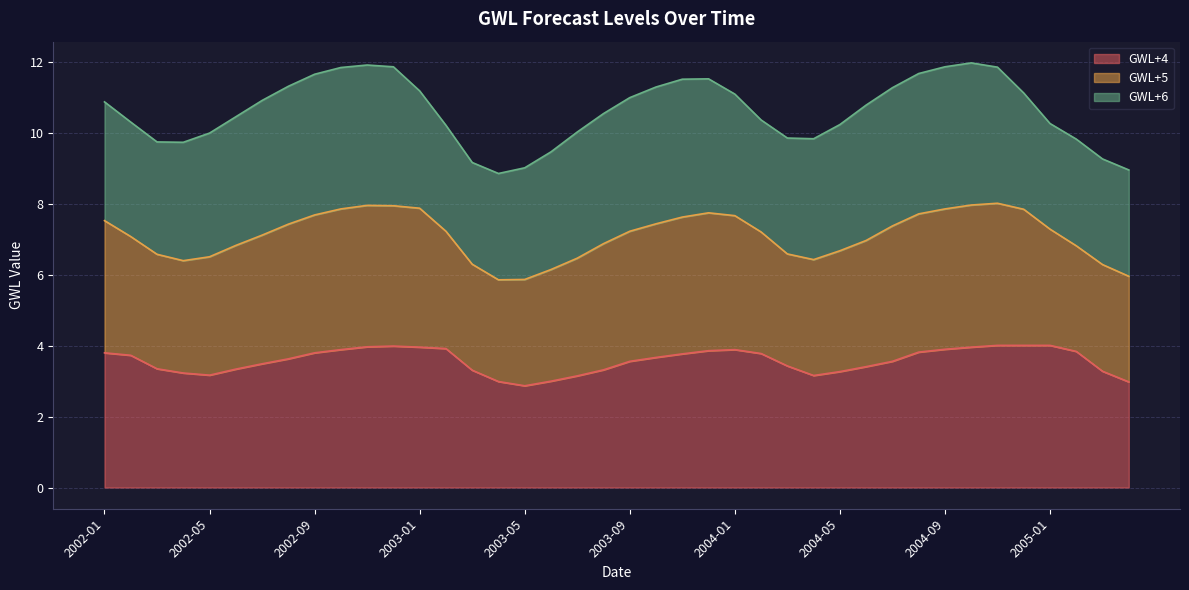

Is it true that GWL+5 equals 4.3 at 2003-01?

False